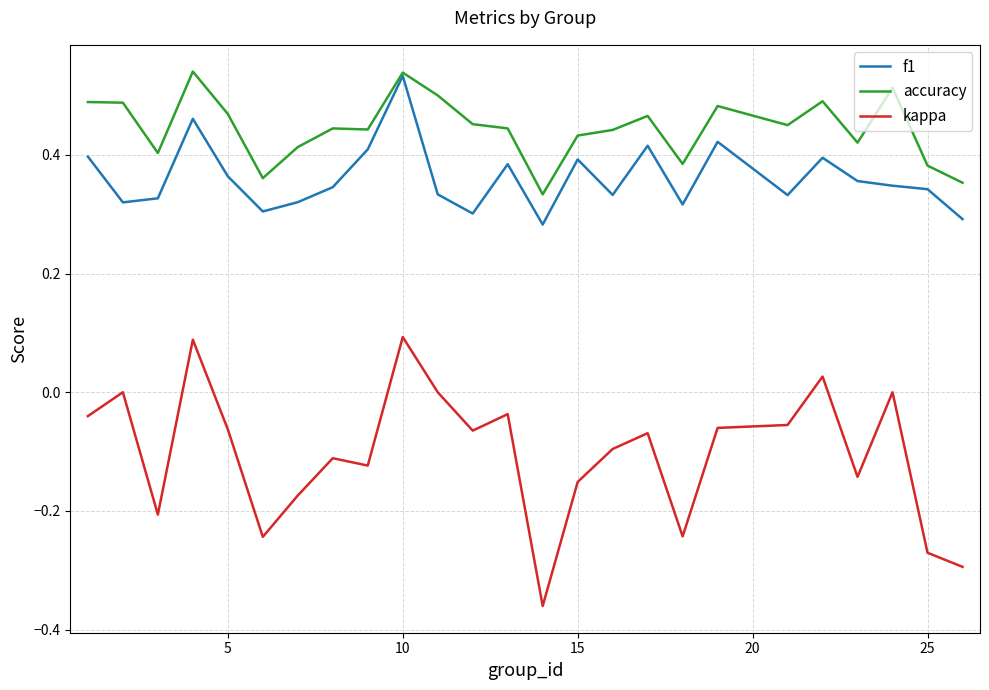

True or false: kappa and f1 intersect in this chart.

False